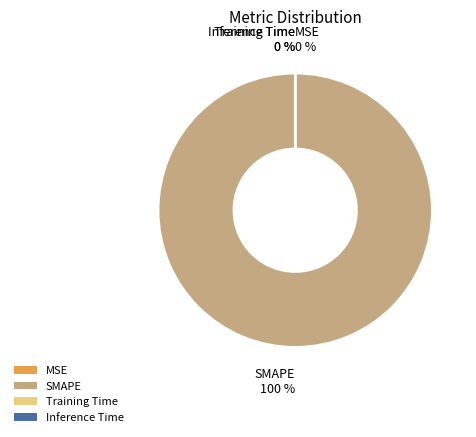

What is the total percentage of SMAPE and Training Time?

100.0%